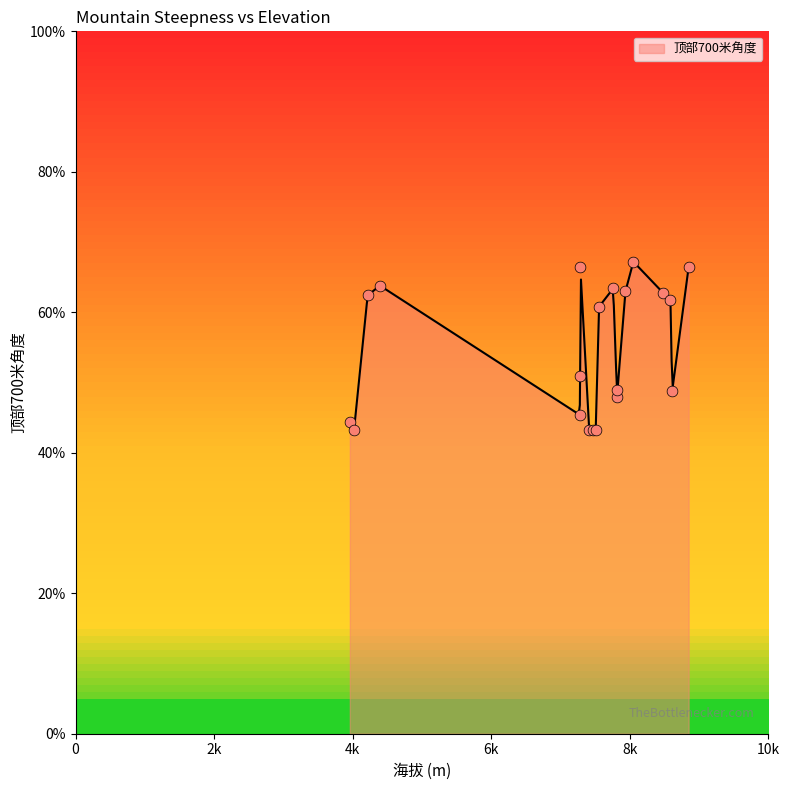

What is the change in value from 4393 to 7556?

-3.0